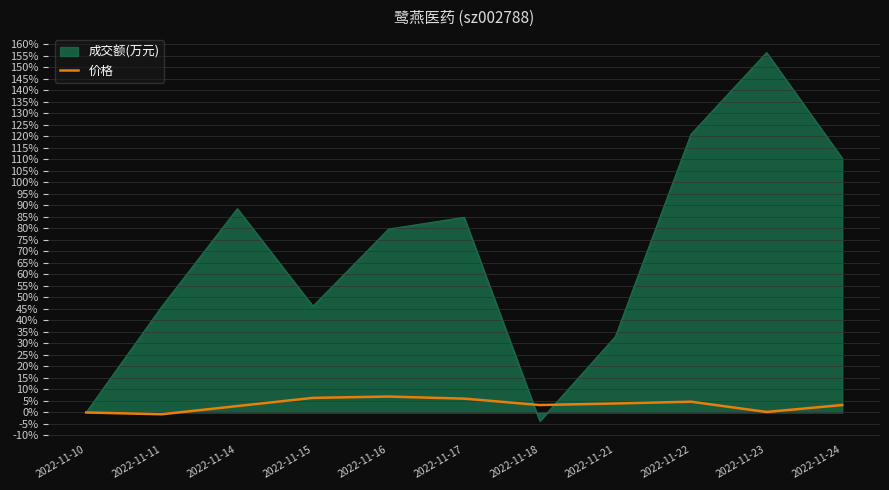

True or false: 成交额(万元) has a value of 46.0 at 2022-11-11.

True